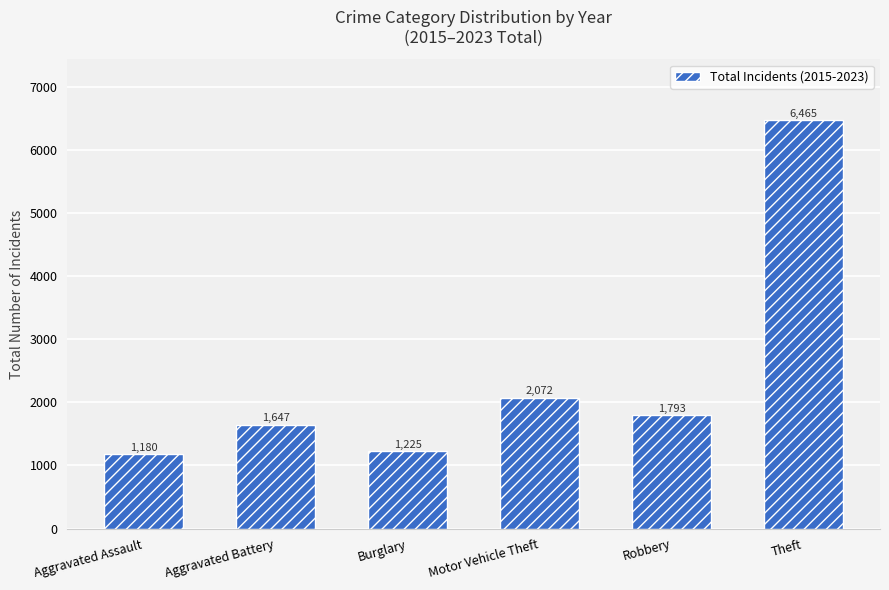

How many bars are there in total?

6